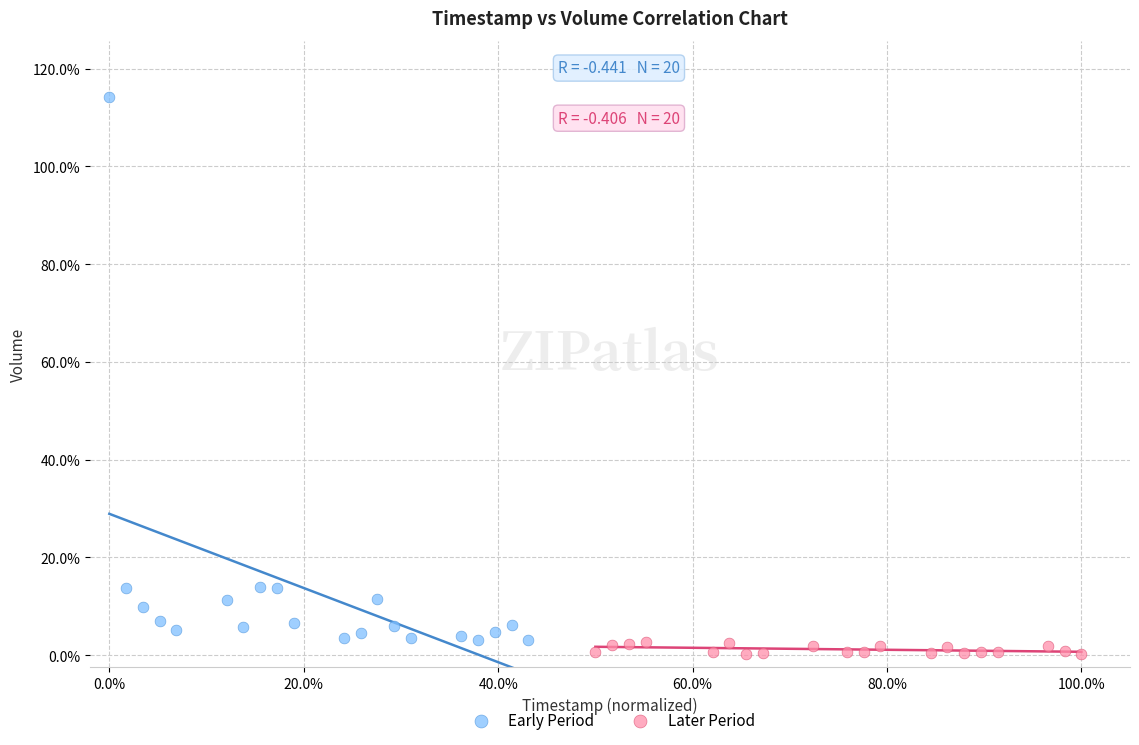

Which series has the largest Y range (max minus min)?

Early Period